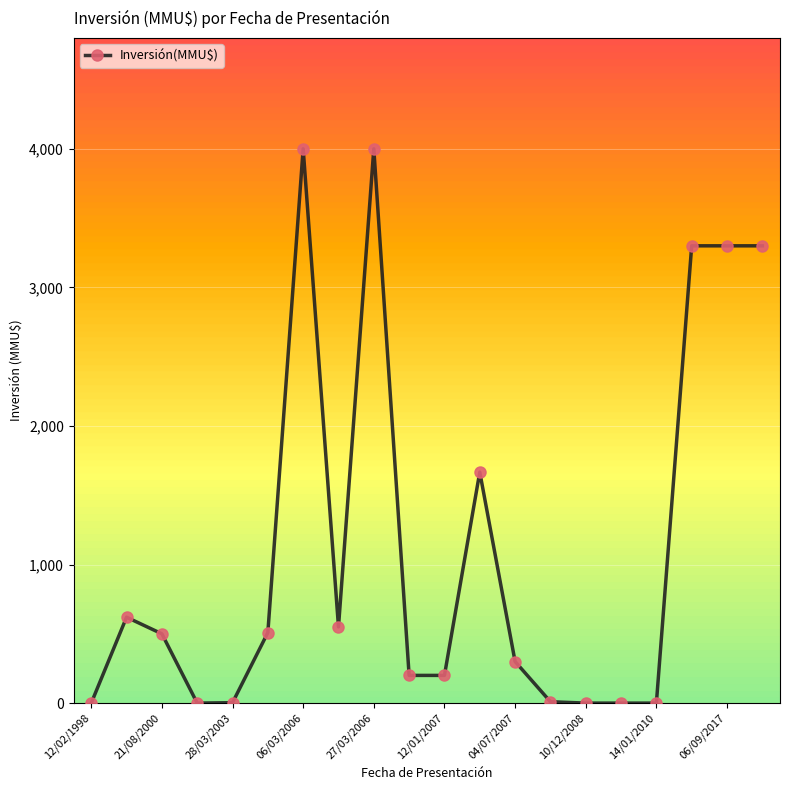

Count the number of categories in the chart.

20